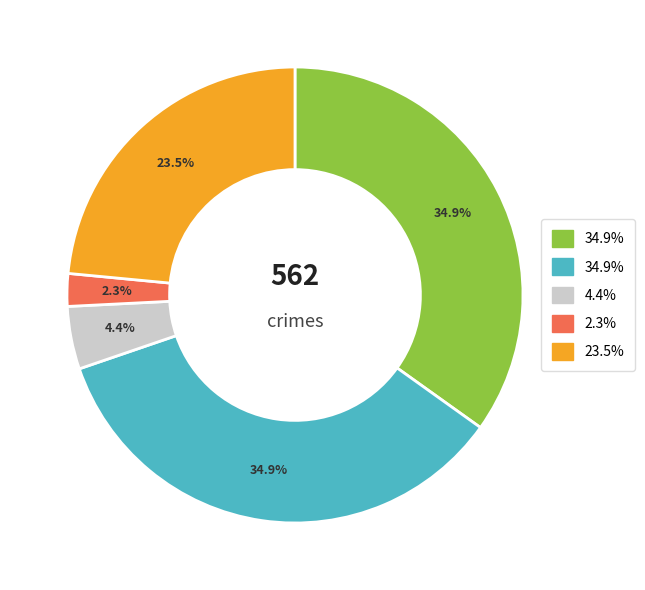

Does any single category account for the majority?

No